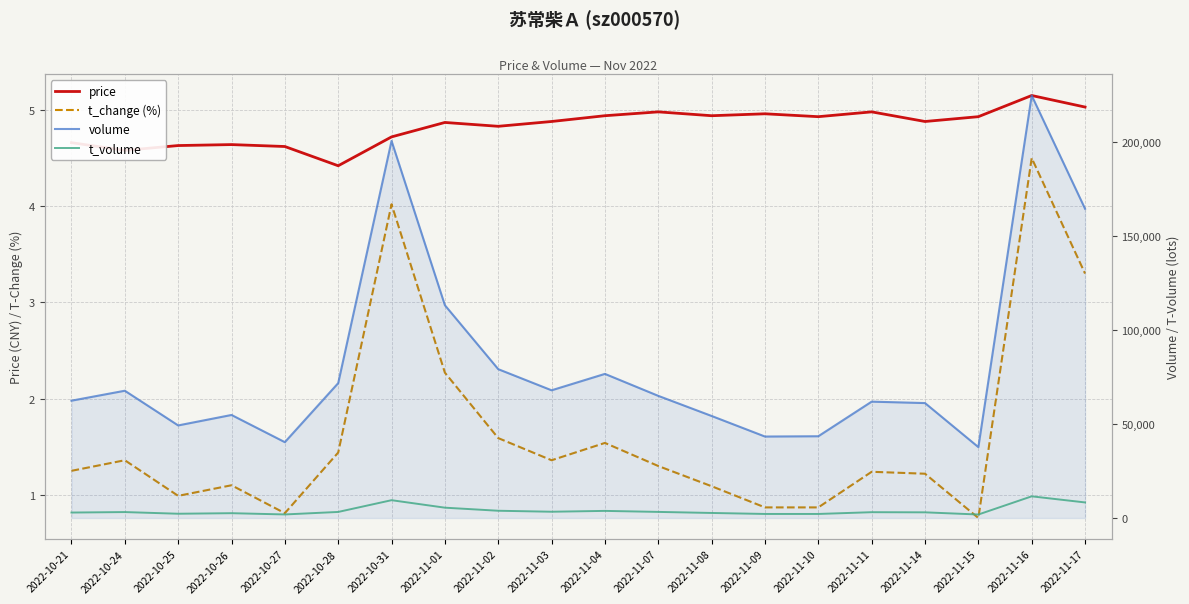

True or false: t_change (%) and t_volume cross at least once.

False